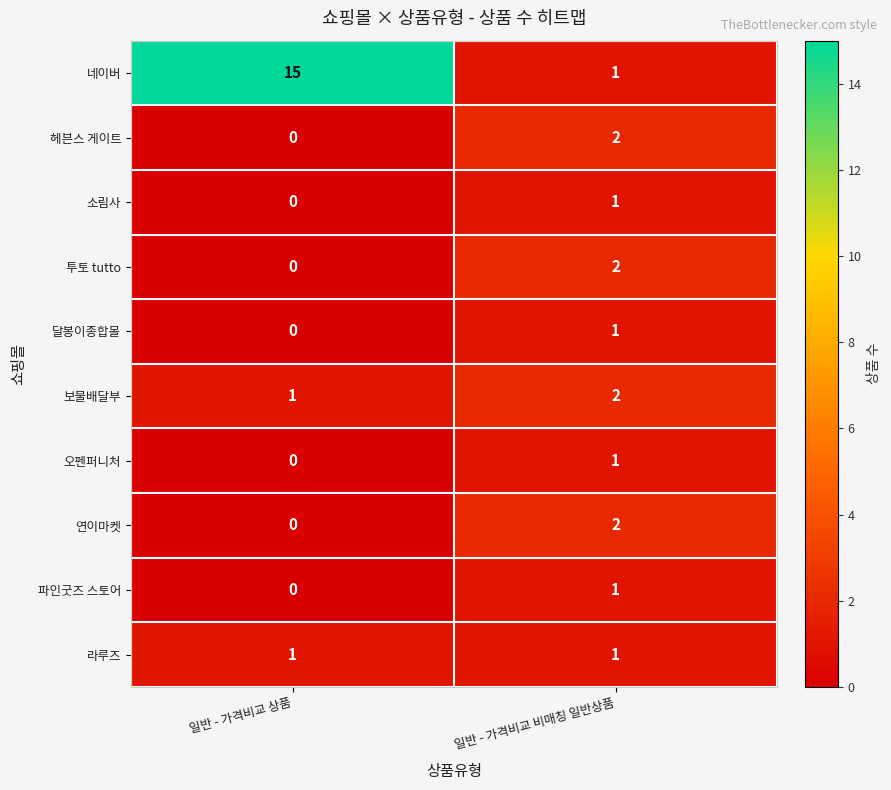

Between 일반 - 가격비교 상품 and 일반 - 가격비교 비매칭 일반상품, which series saw the biggest shift?

네이버